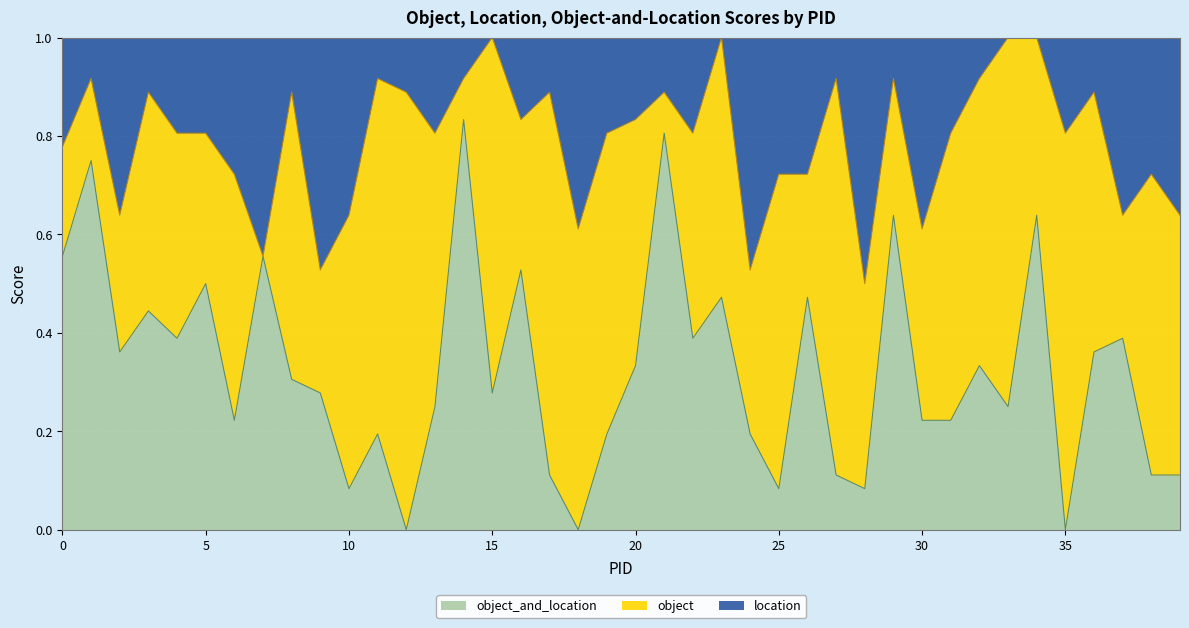

Where do location and object_and_location first cross each other?

1 and 2